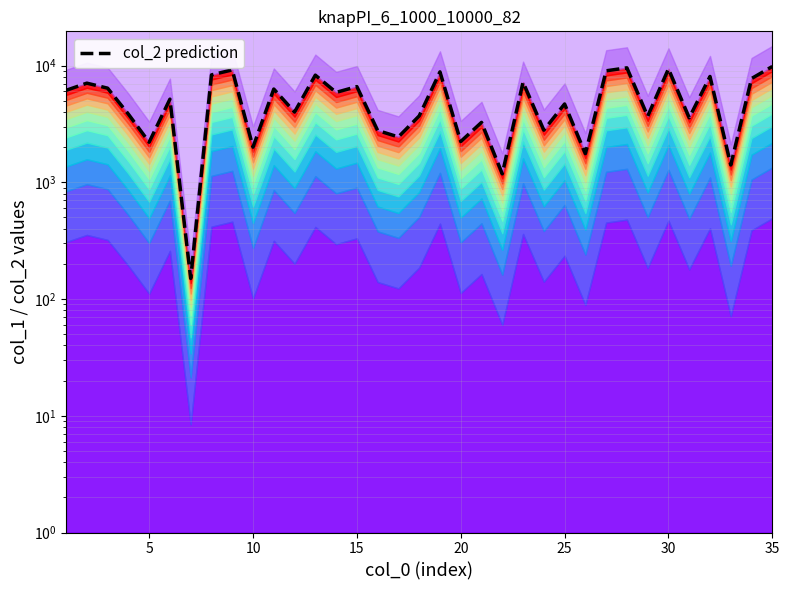

How many points are lower than both their immediate neighbors (excluding endpoints)?

13